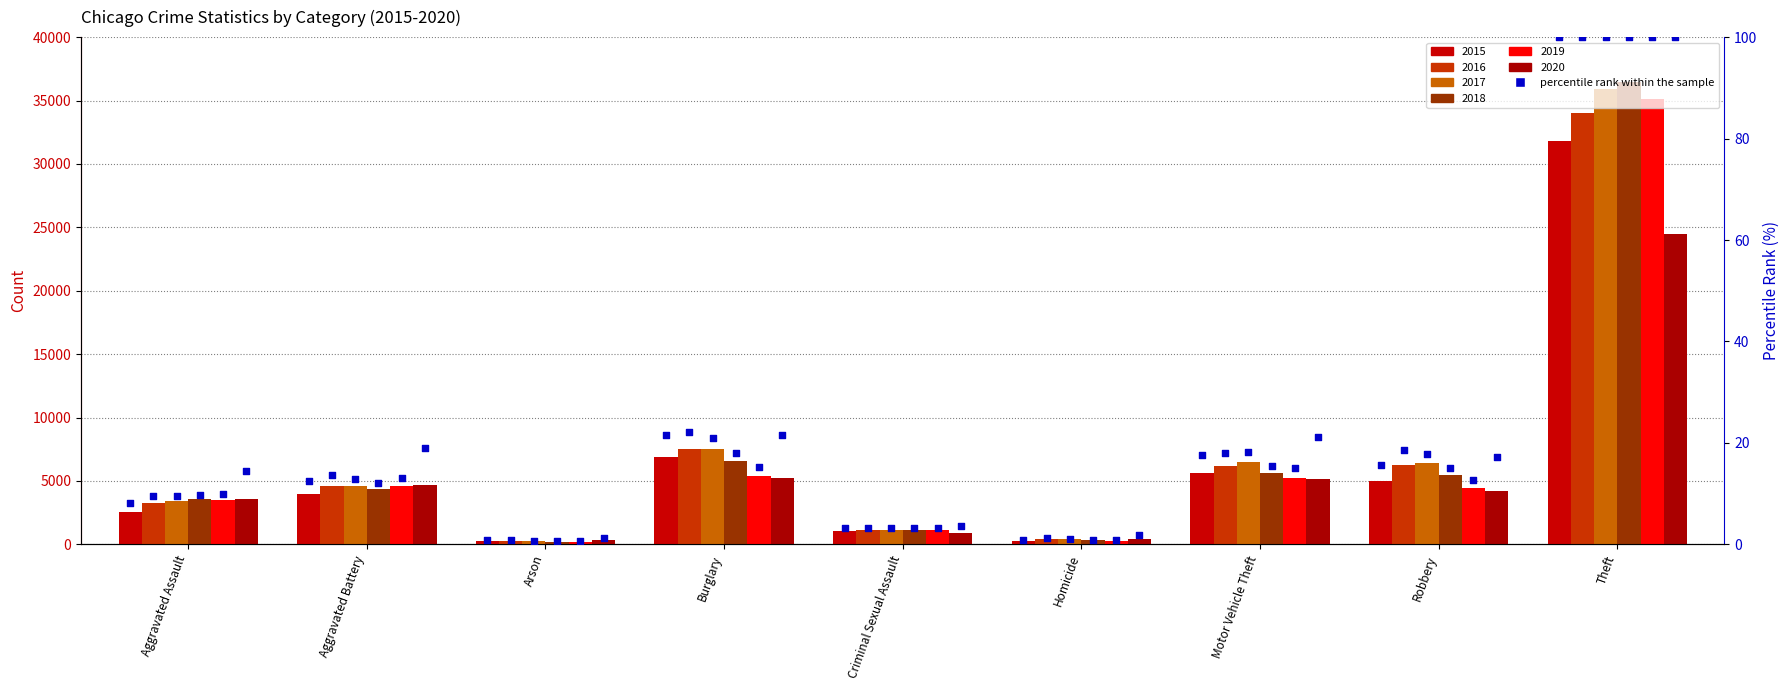

Is the value of pct_2017 at Aggravated Battery greater than the value of pct_2018 at Homicide?

Yes